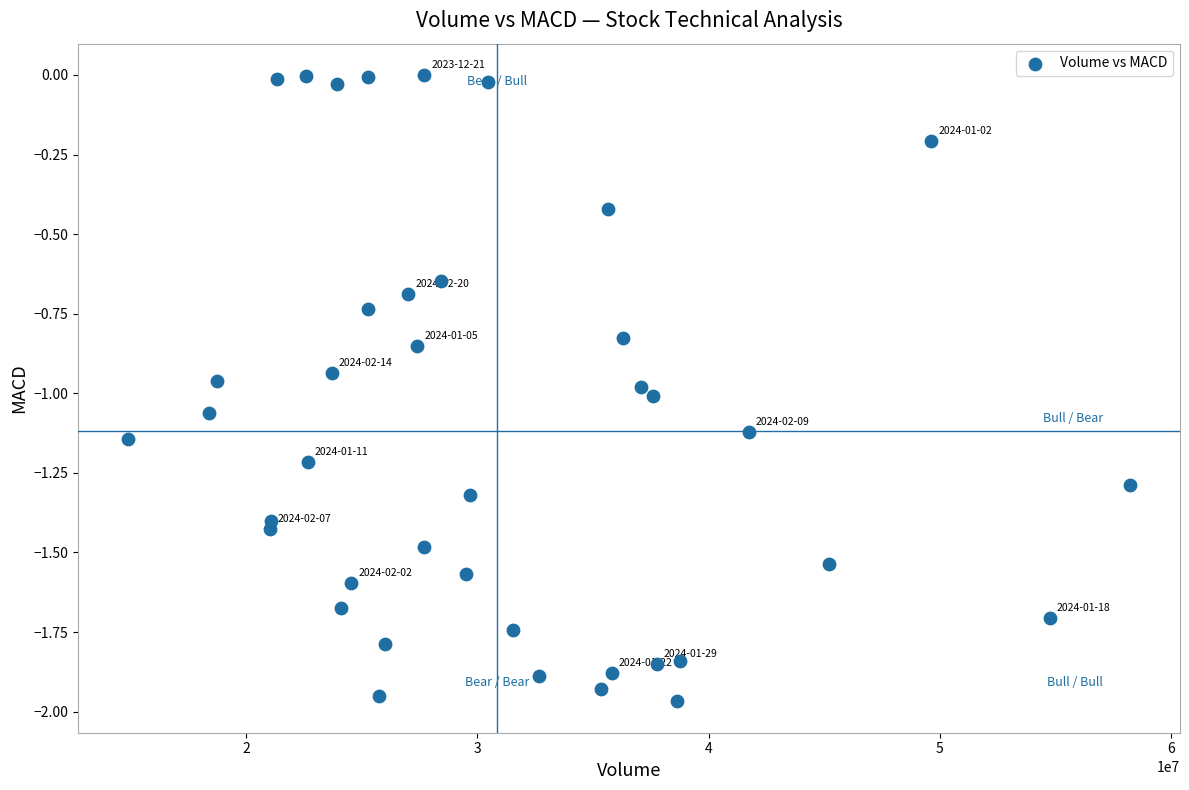

What is the range of X values (max minus min)?

43294800.0